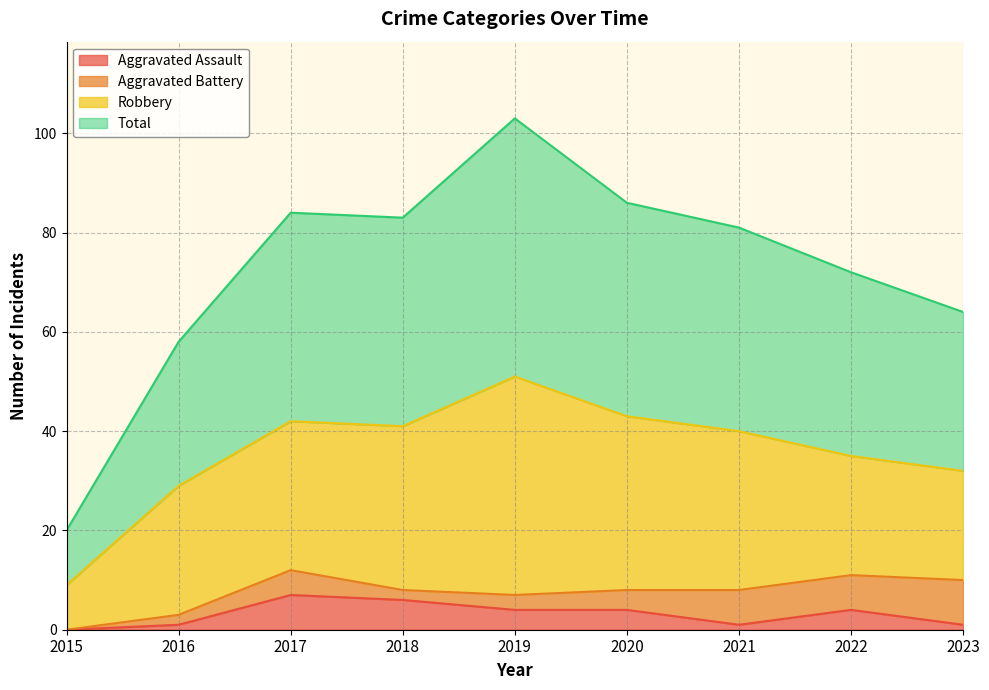

What is the highest value of the Aggravated Assault series?

7